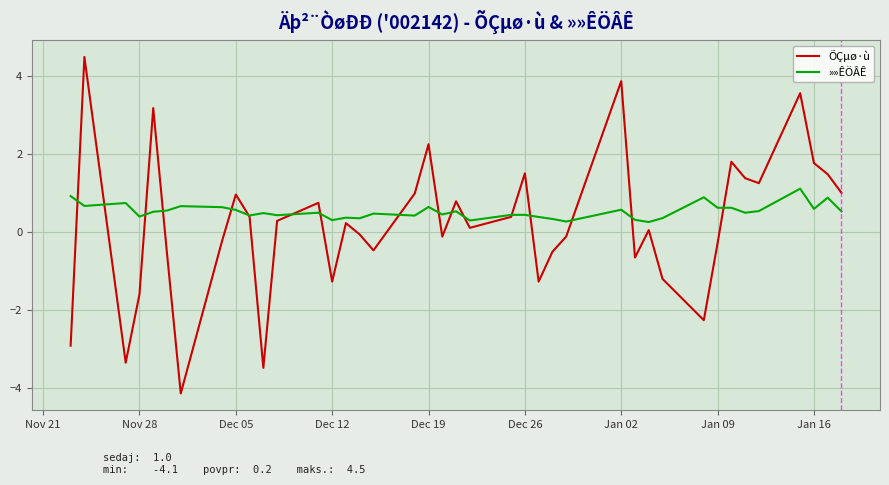

Which series has the largest total across all categories?

»»ÊÖÂÊ